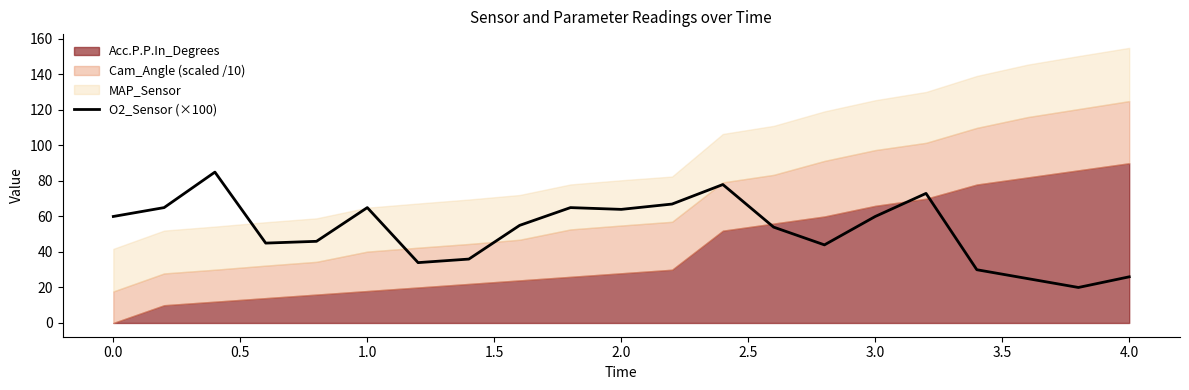

How many data points are less than 55?

10